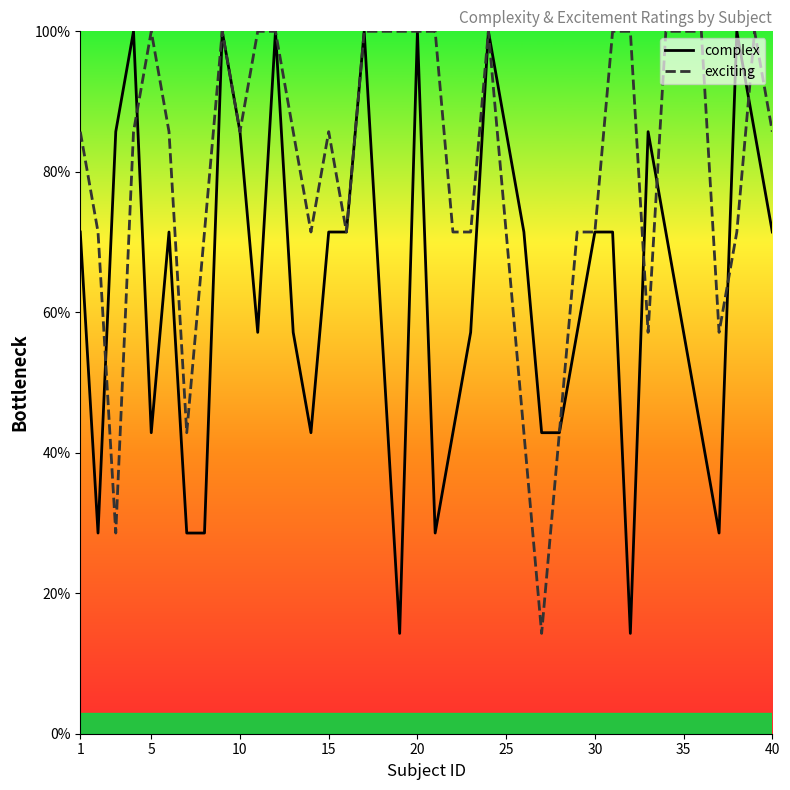

What is the difference between the highest and lowest values at 35?

42.9